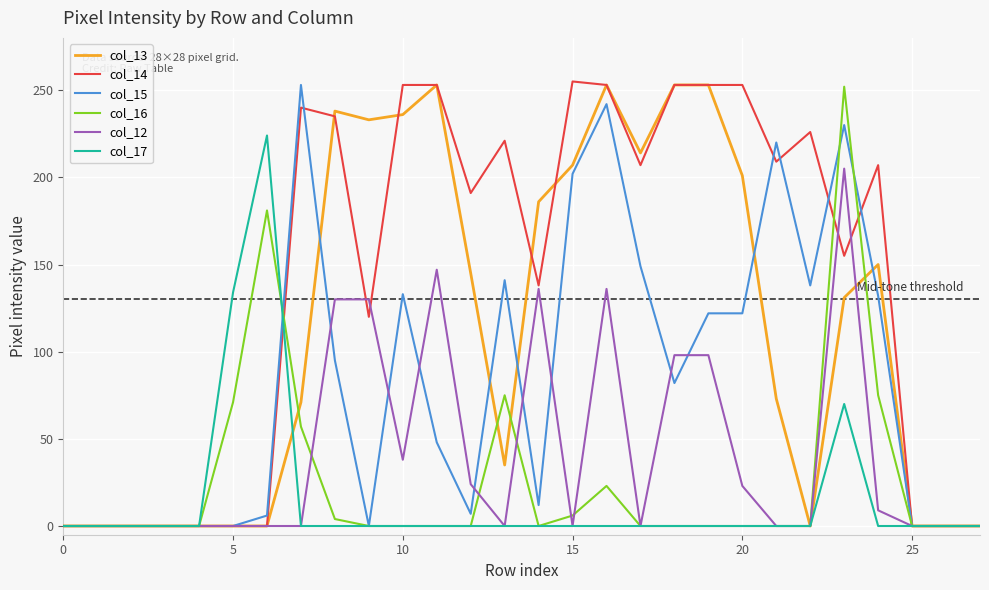

What is the maximum value for col_16?

252